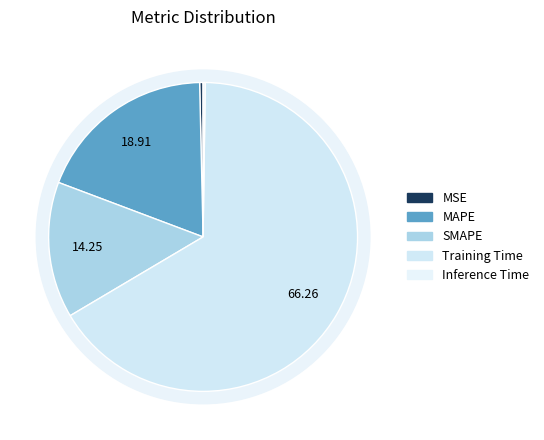

What is the smallest slice in the pie chart?

Inference Time